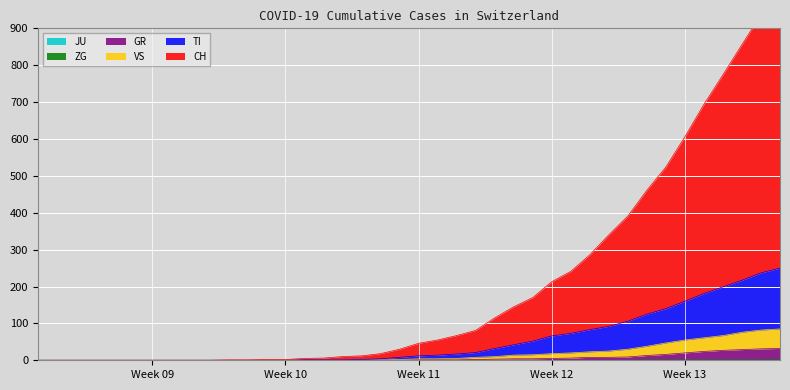

What is the sum of all ZG values?

9